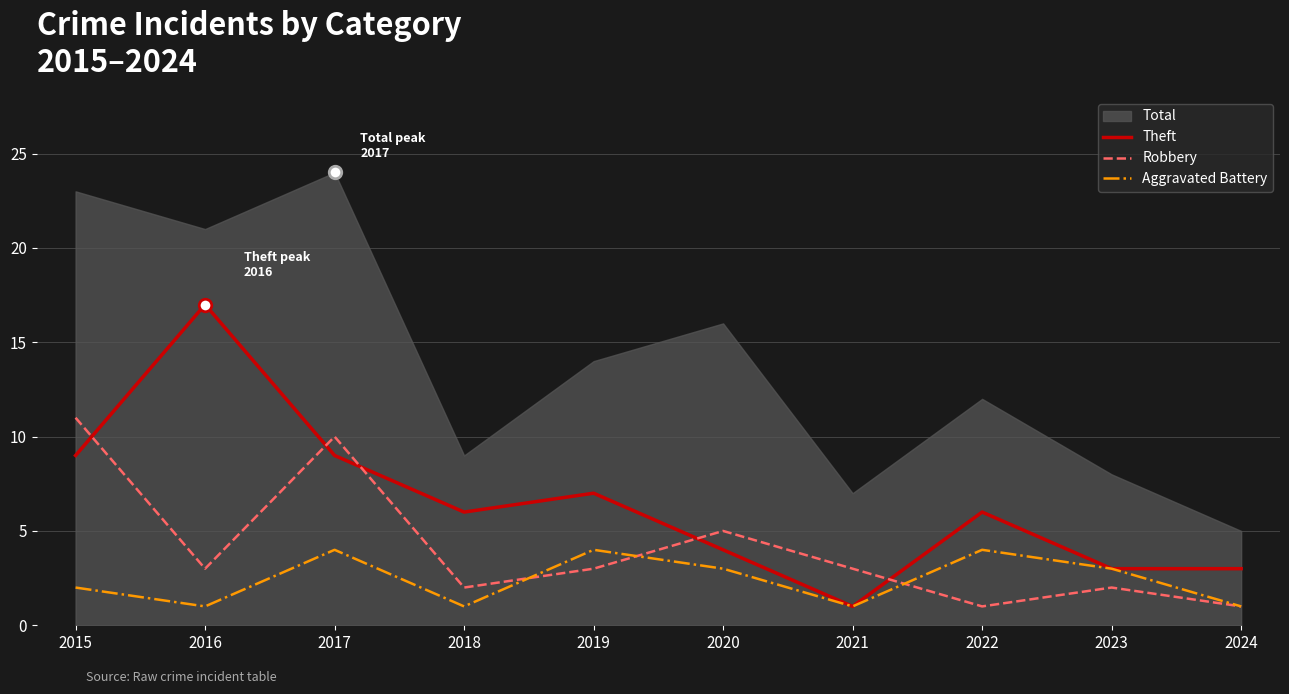

Where is the first local minimum for Robbery?

2016